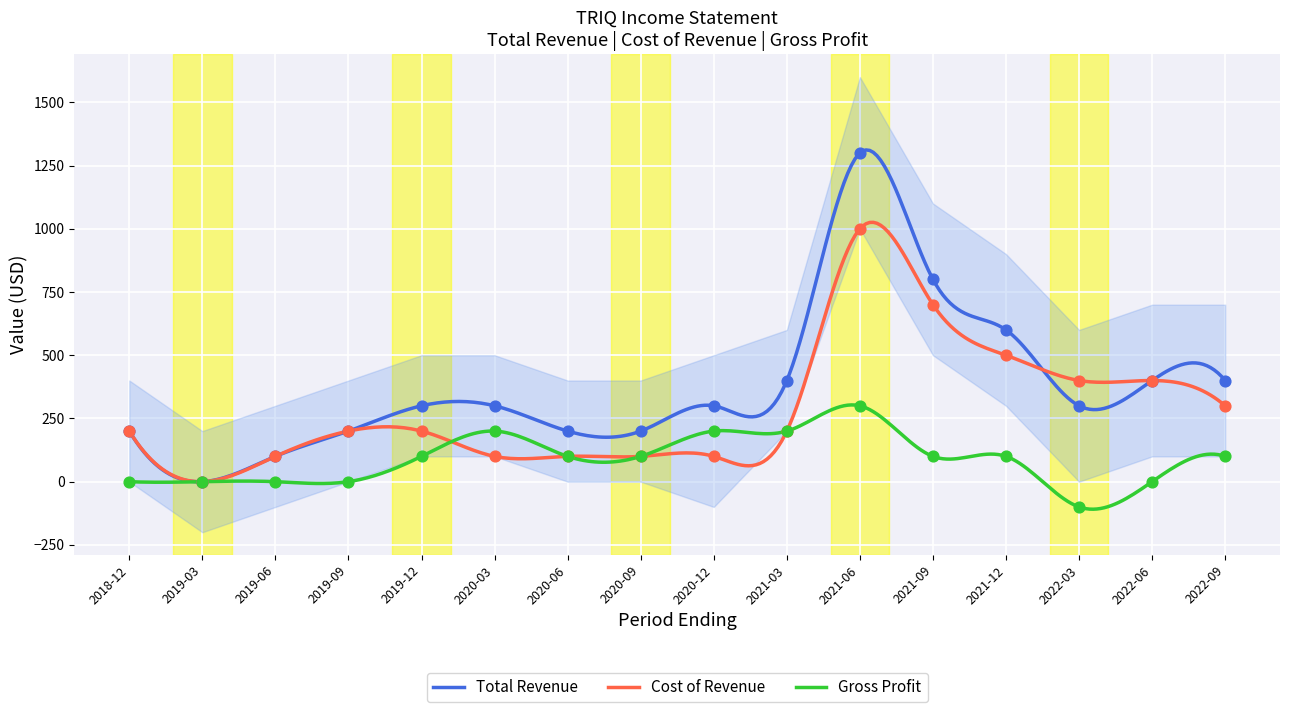

What is the total value across all series at 2022-03?

600